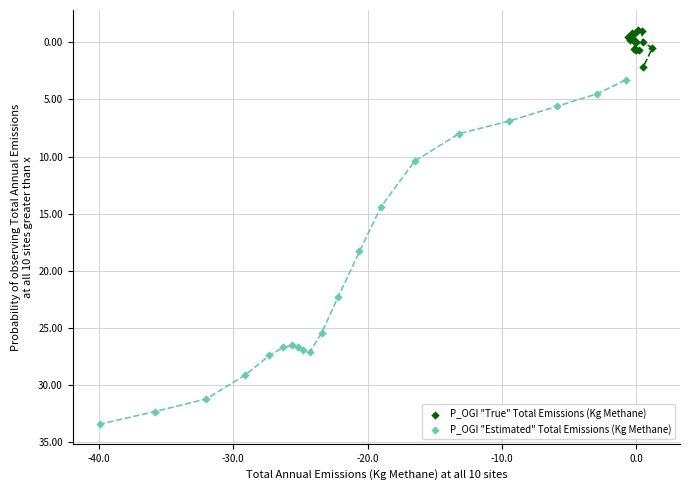

Which series has the largest Y range (max minus min)?

P_OGI "Estimated" Total Emissions (Kg Methane)